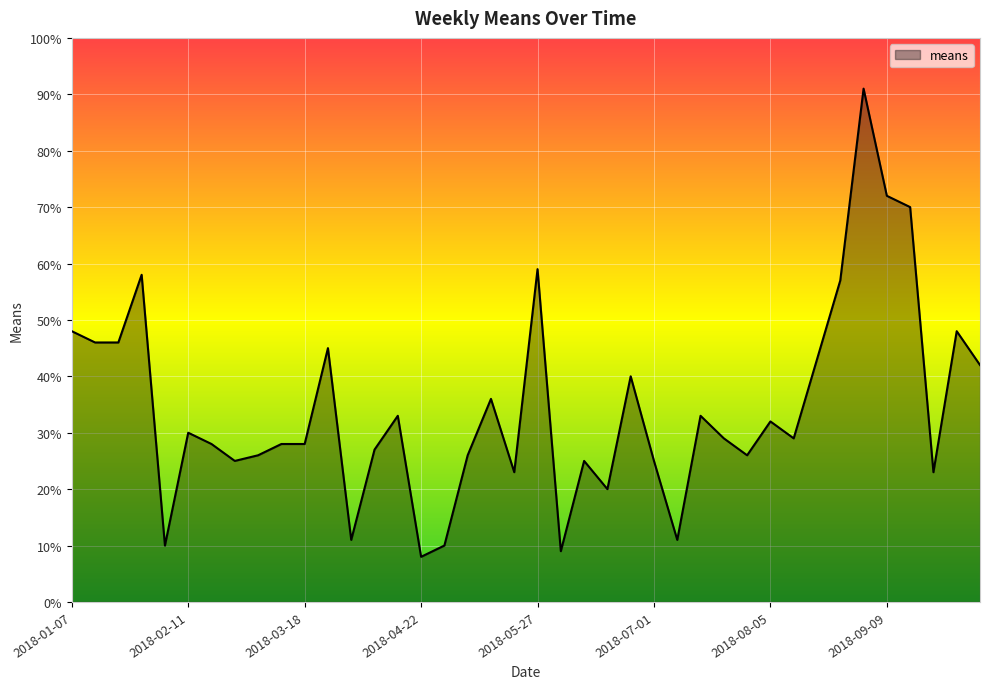

What is the minimum value shown in the chart?

8